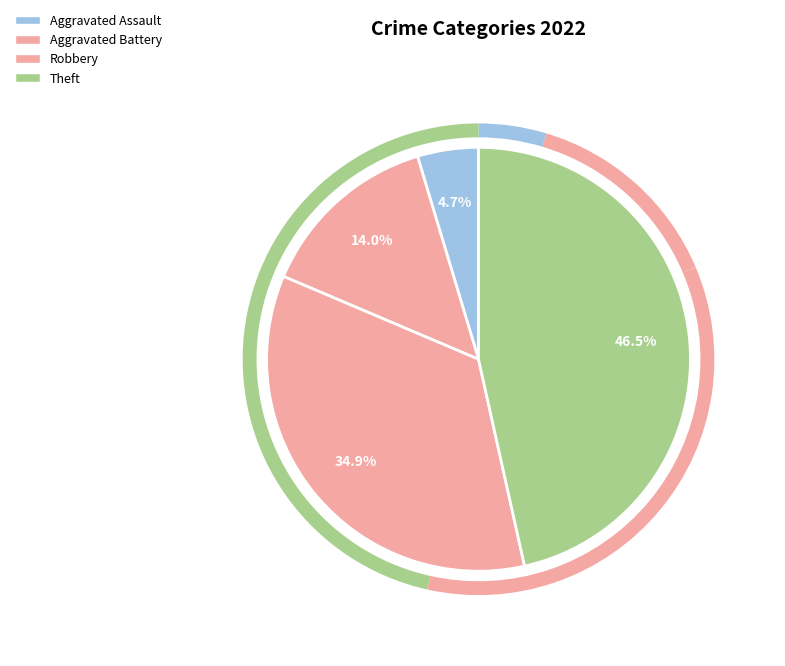

Is it true that Robbery is 35% of the pie?

True